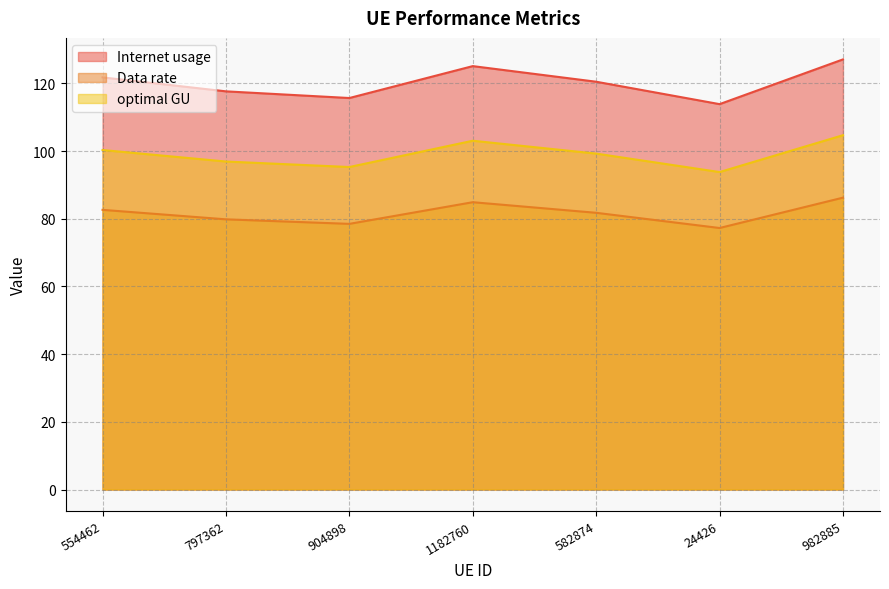

How many lines are shown in the chart?

3